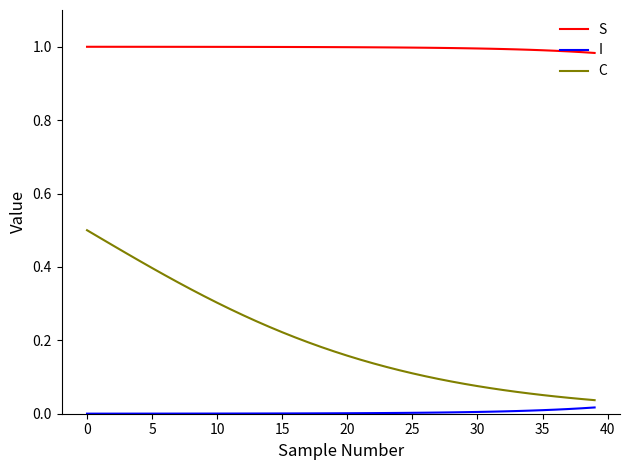

True or false: S and C intersect in this chart.

False